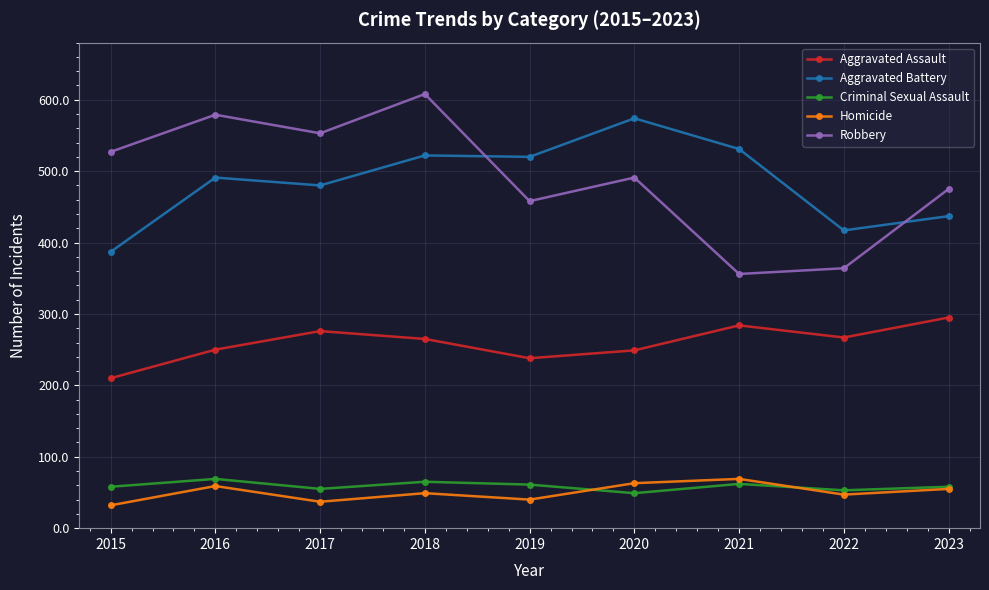

How many series are shown in this chart?

5